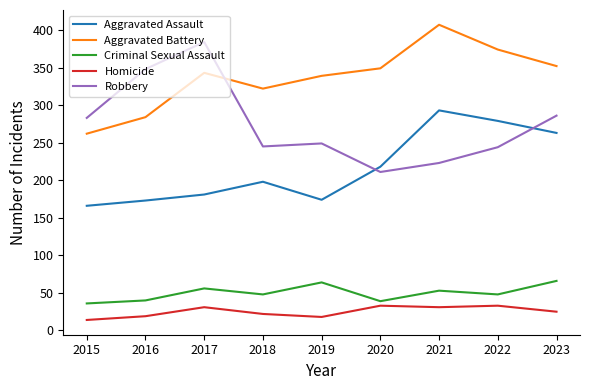

What is the difference between the maximum and minimum values in the Criminal Sexual Assault series?

30